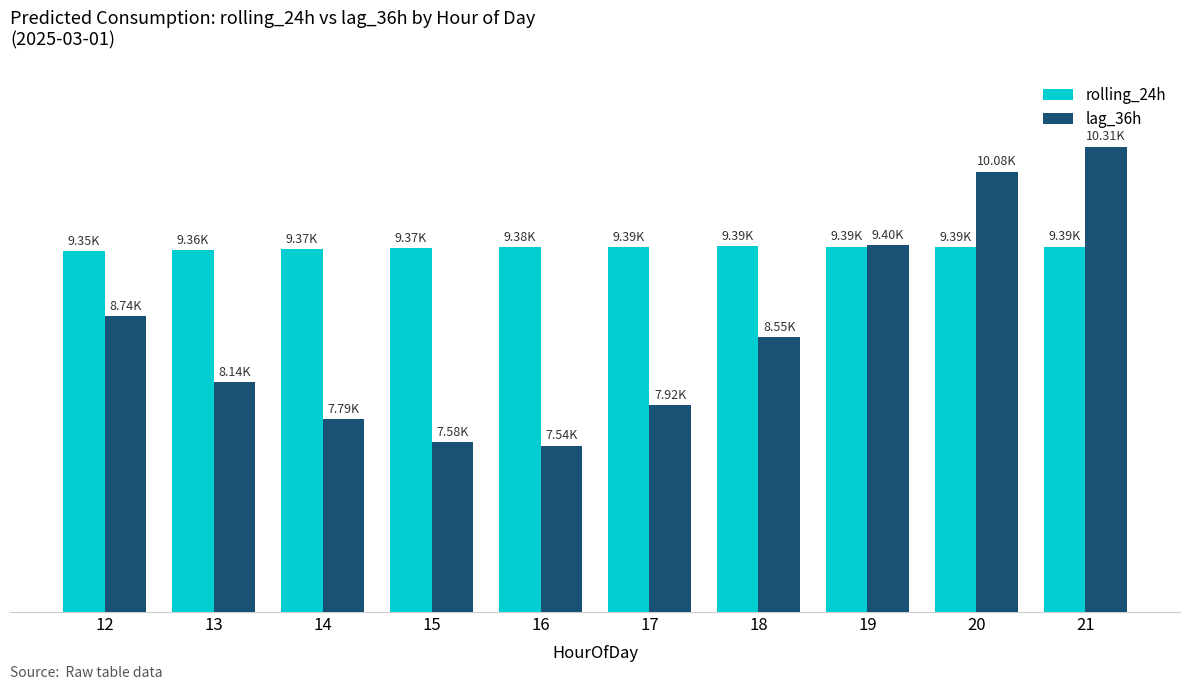

What is the value of the lag_36h bar at the 8th from the left?

9402.0